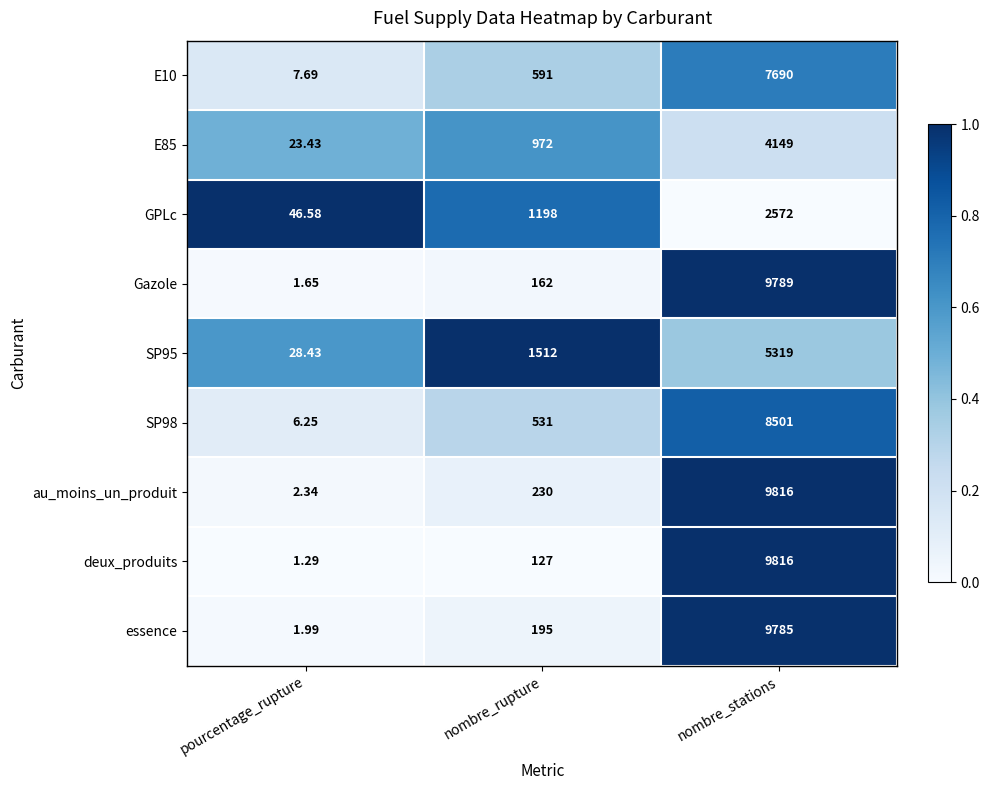

List the labels in order of Gazole value, smallest first.

pourcentage_rupture, nombre_rupture, nombre_stations